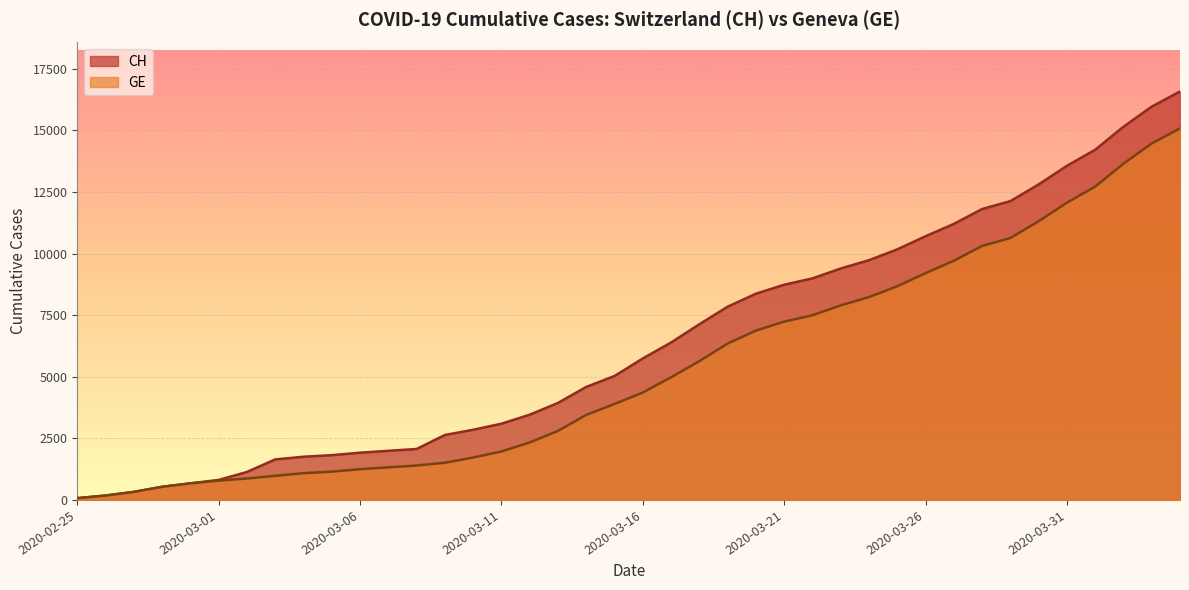

What position from the right is 2020-04-04?

1